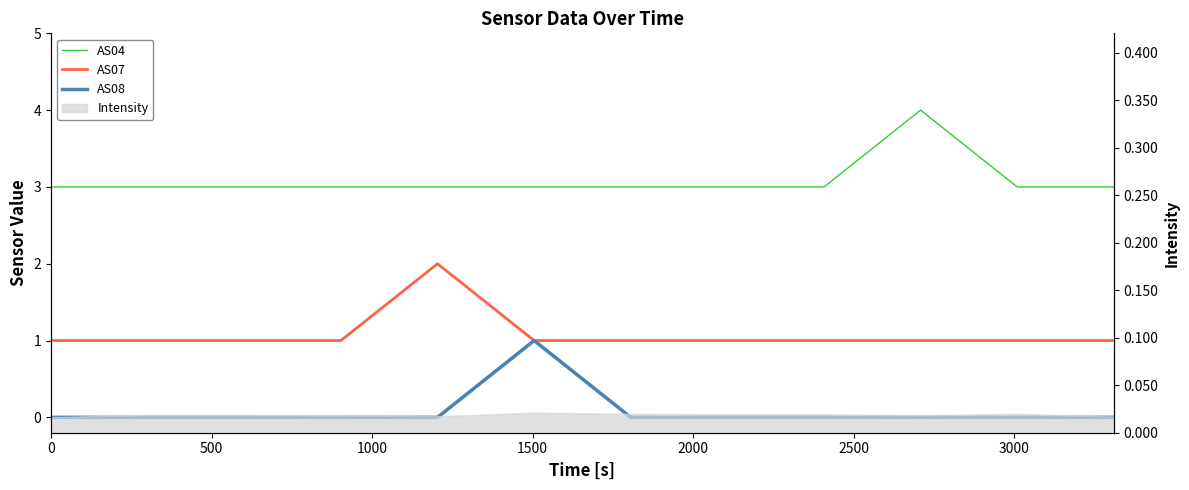

How many values in the AS04 series exceed 3?

1